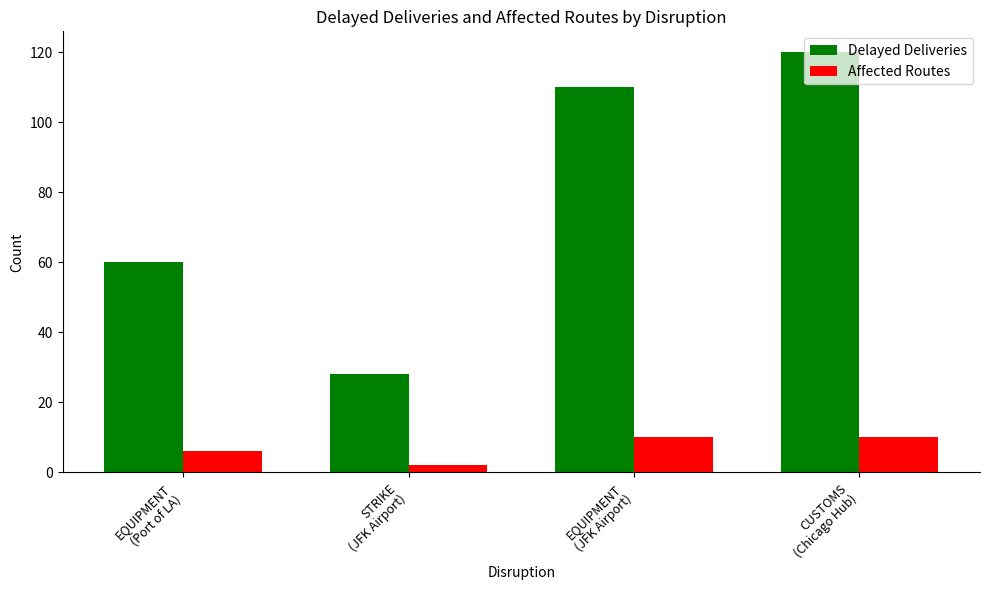

What is the difference between the highest and lowest values at EQUIPMENT
(JFK Airport)?

100